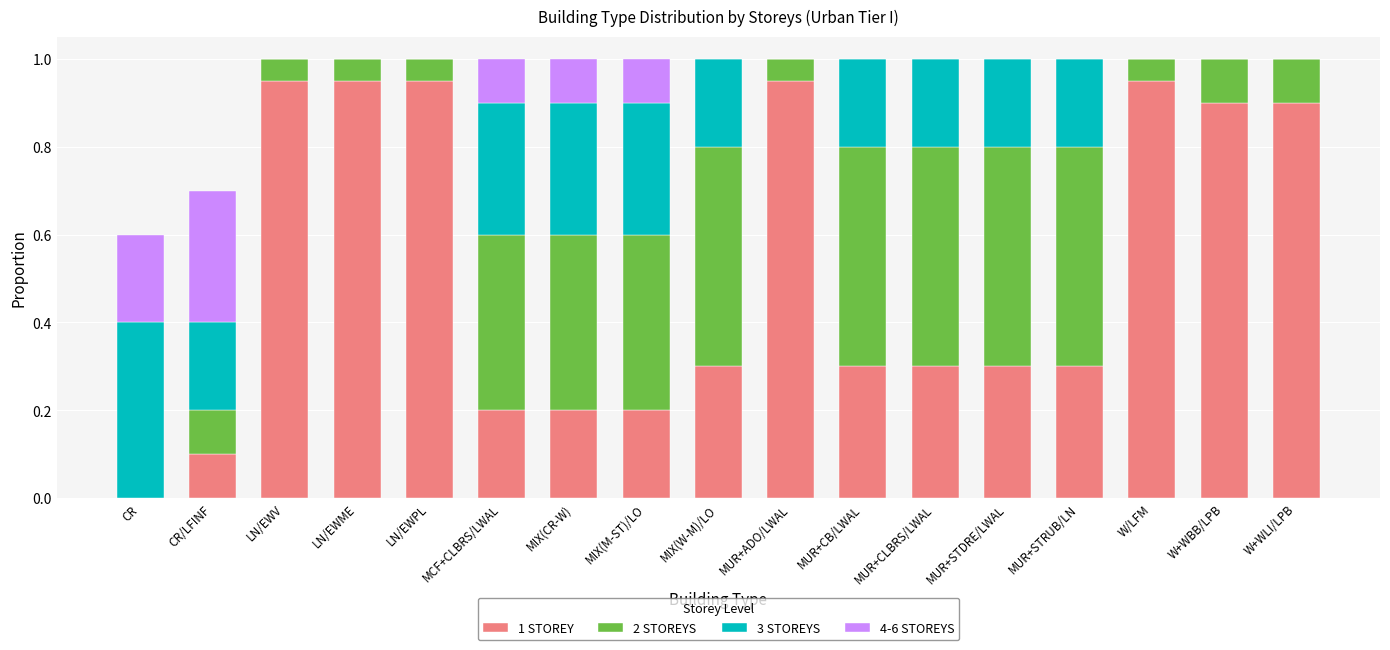

What is the sum of the 1 STOREY values at W+WBB/LPB and LN/EWPL?

1.9